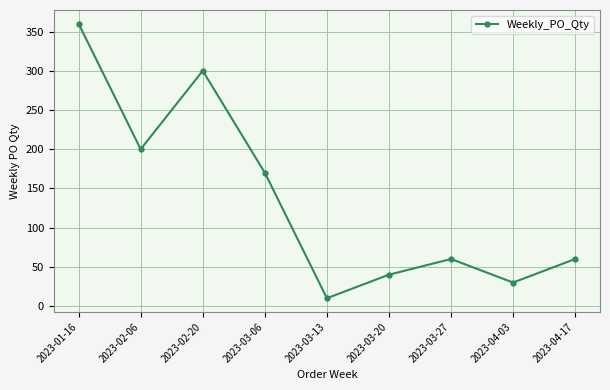

What is the label of the 1st point from the right?

2023-04-17